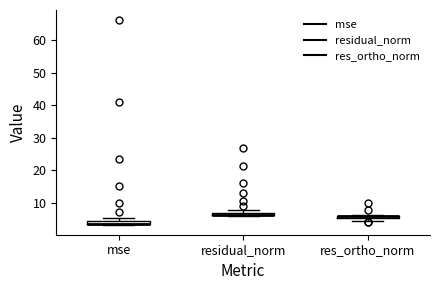

Where is the lower edge of the box for residual_norm on the y-axis? The values are not printed on the chart, so give them approximately, as read against the axis.

6